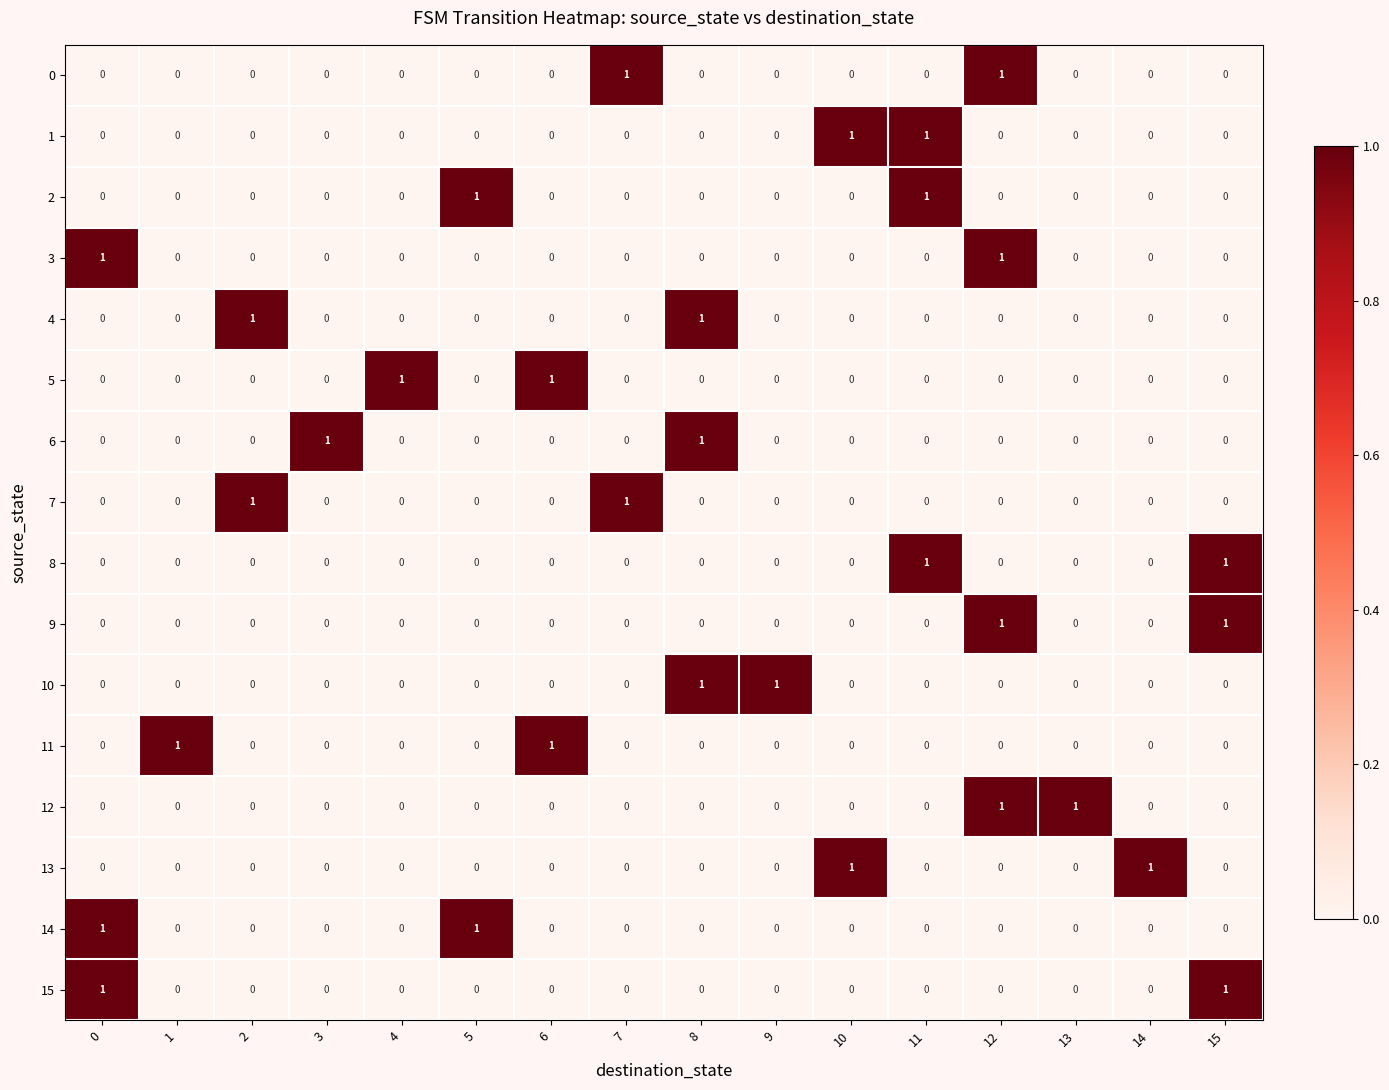

What is the total value across all series at 8?

3